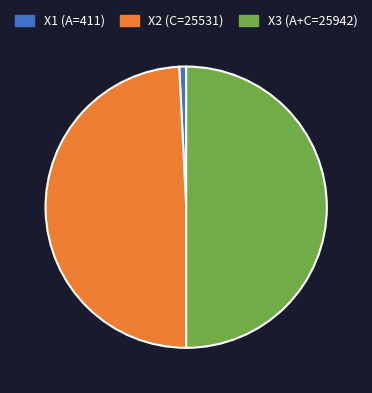

Which slice is the largest?

X3 (A+C=25942)